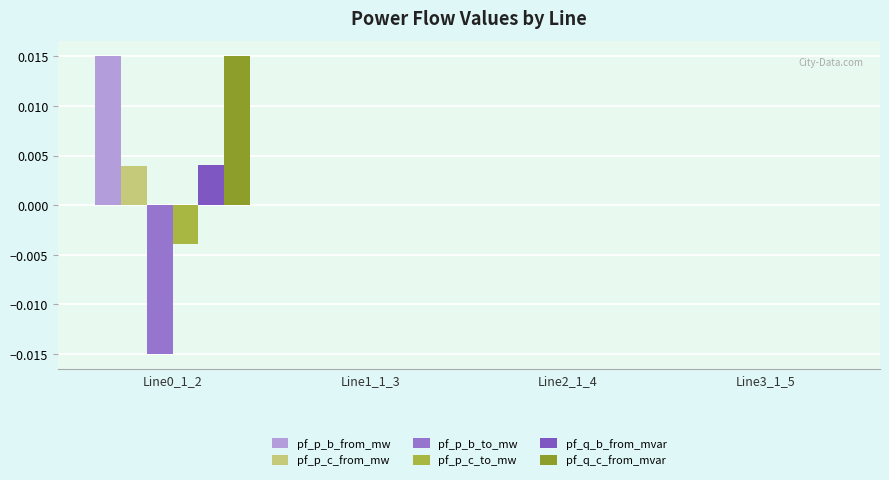

Is it true that pf_q_c_from_mvar equals 0.0 at Line1_1_3?

True